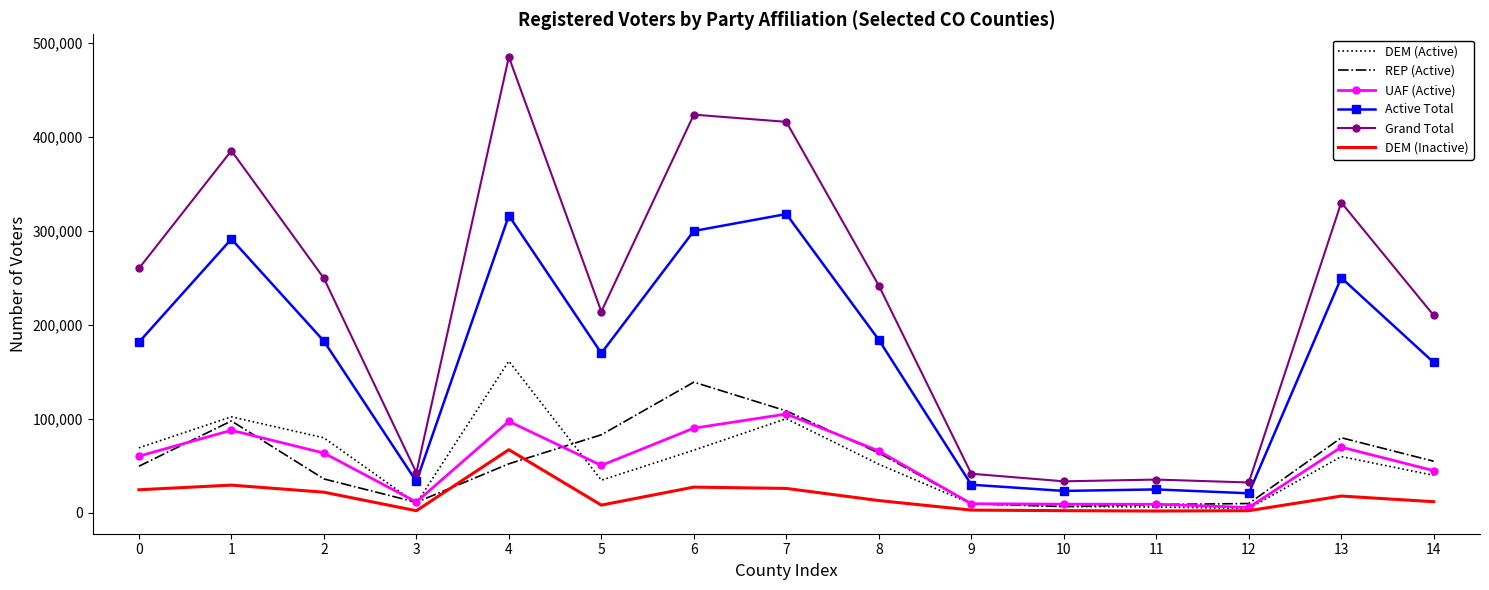

Is the value of Active Total at 12 greater than the value of UAF (Active) at 6?

No